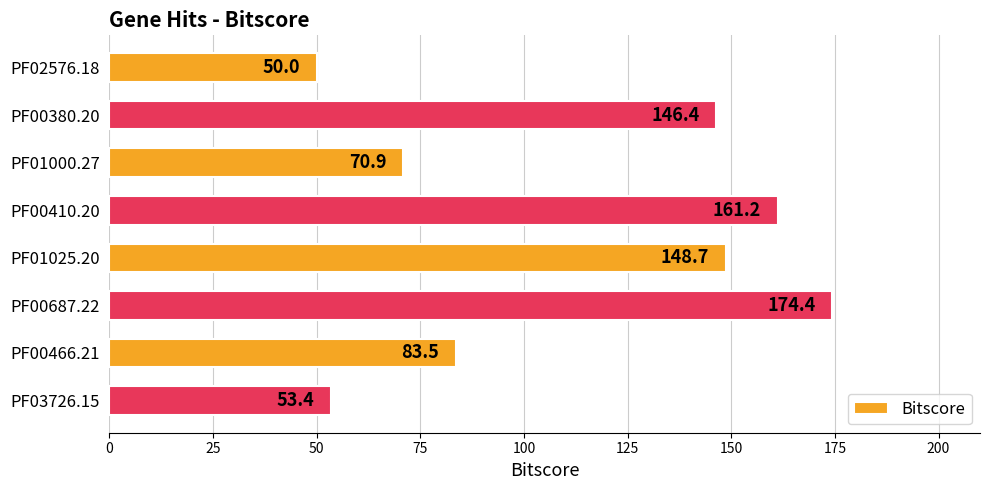

How many categories are shown in the chart?

8